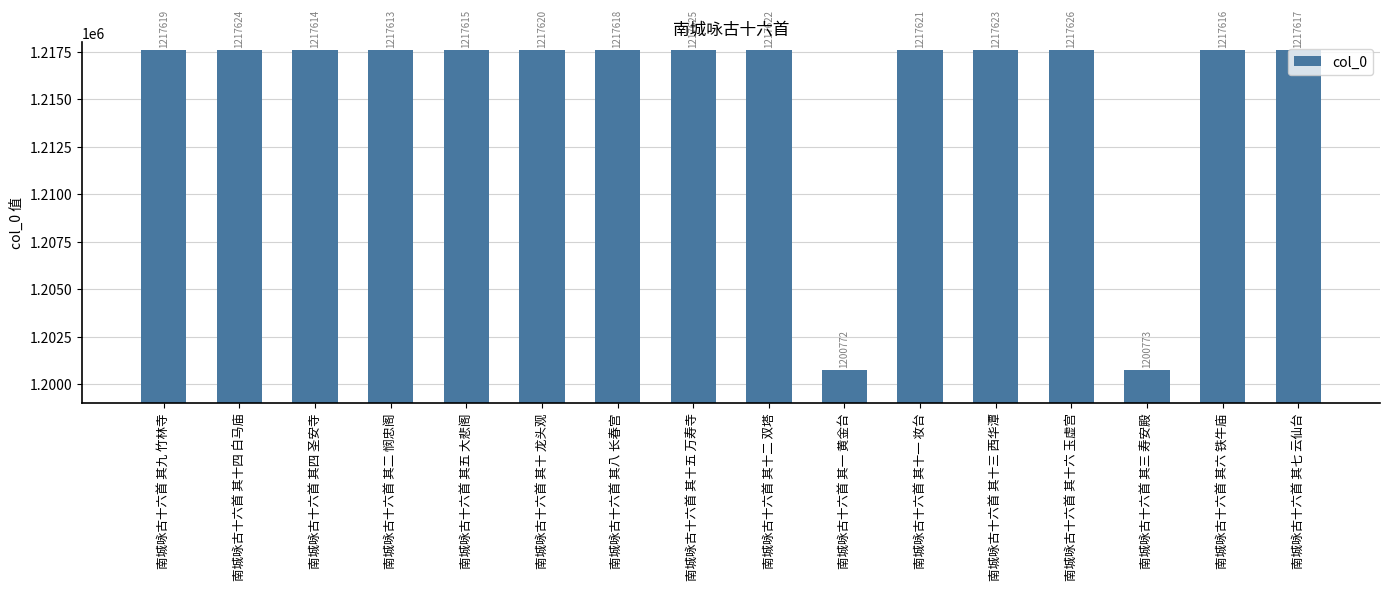

List the labels in order of value, largest first.

南城咏古十六首 其十六 玉虚宫, 南城咏古十六首 其十五 万寿寺, 南城咏古十六首 其十四 白马庙, 南城咏古十六首 其十三 西华潭, 南城咏古十六首 其十二 双塔, 南城咏古十六首 其十一 妆台, 南城咏古十六首 其十 龙头观, 南城咏古十六首 其九 竹林寺, 南城咏古十六首 其八 长春宫, 南城咏古十六首 其七 云仙台, 南城咏古十六首 其六 铁牛庙, 南城咏古十六首 其五 大悲阁, 南城咏古十六首 其四 圣安寺, 南城咏古十六首 其二 悯忠阁, 南城咏古十六首 其三 寿安殿, 南城咏古十六首 其一 黄金台